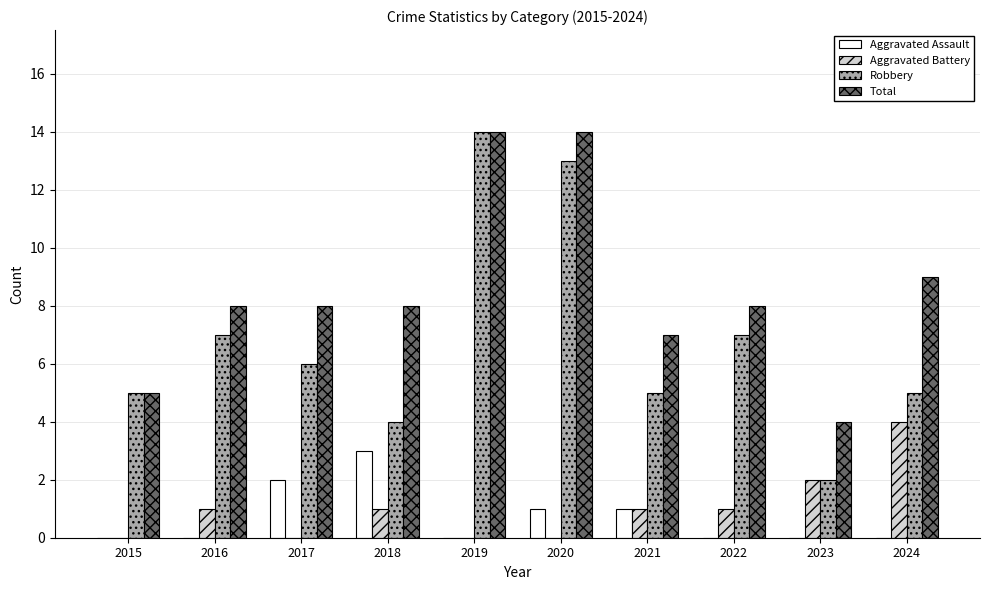

What is the sum of all Total values?

85